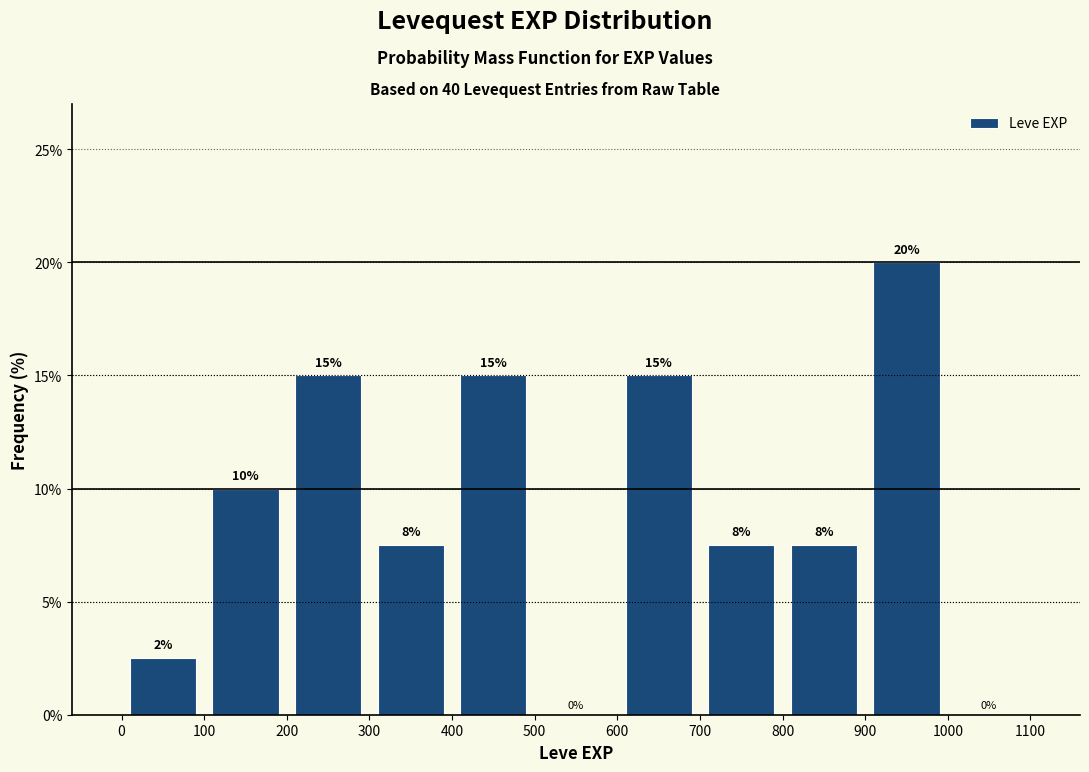

Over which range of the x-axis is the bar tallest?

900 to 1000